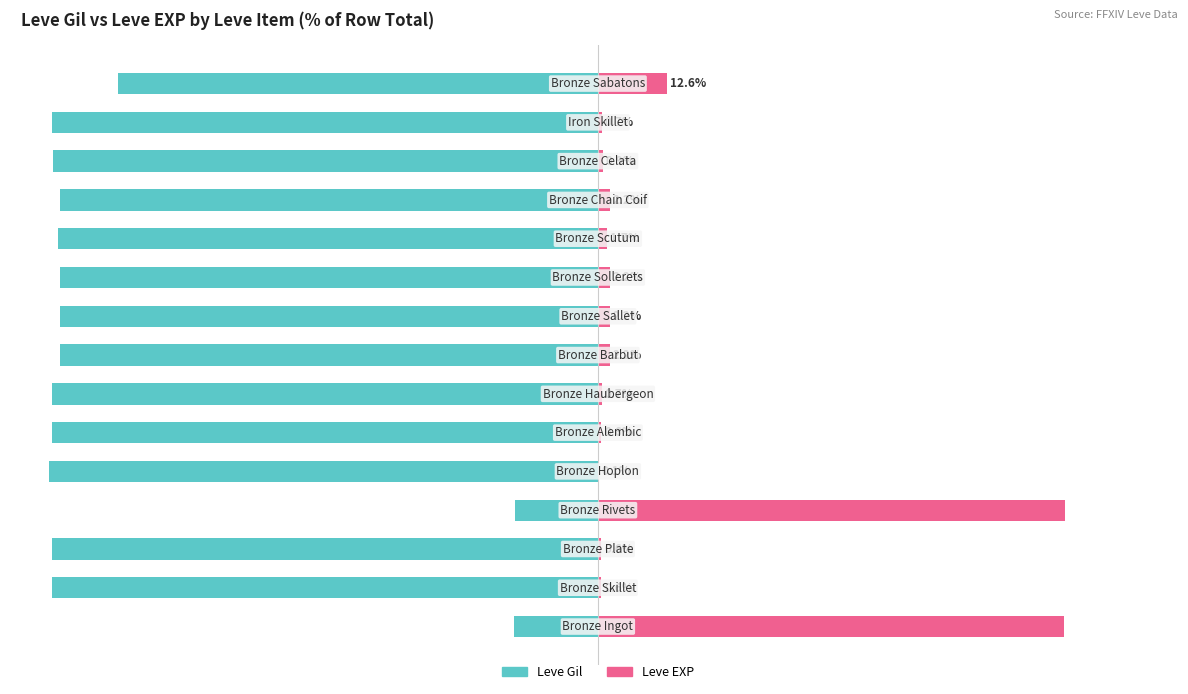

Count the number of categories in the chart.

15